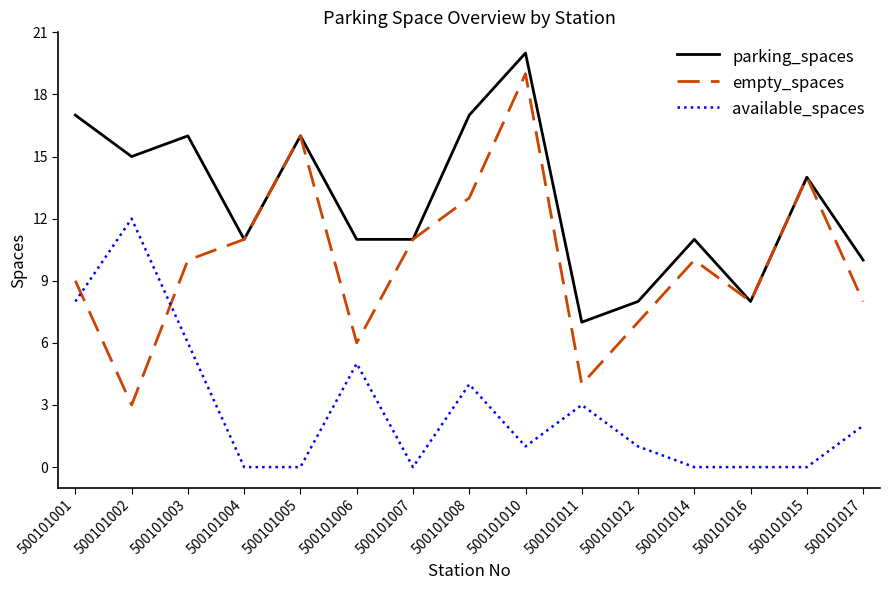

True or false: available_spaces and parking_spaces cross at least once.

False